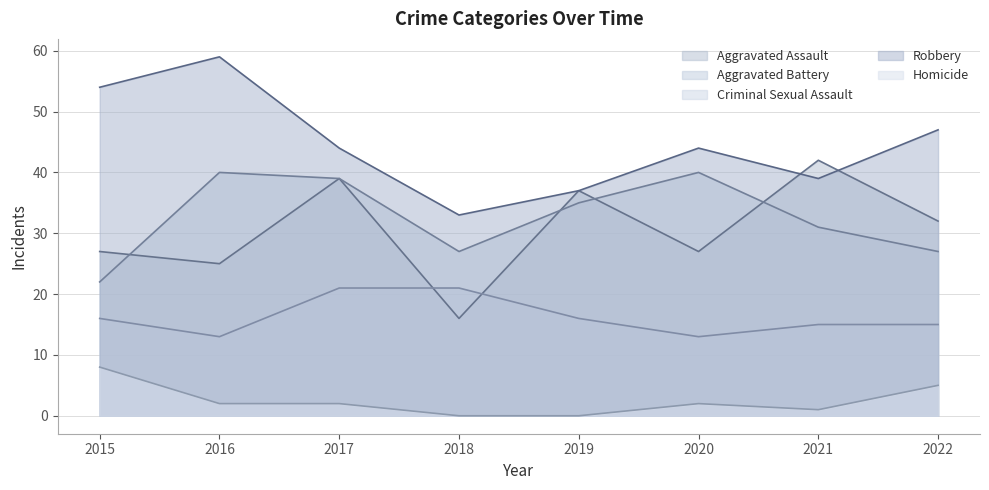

How many lines are shown in the chart?

5